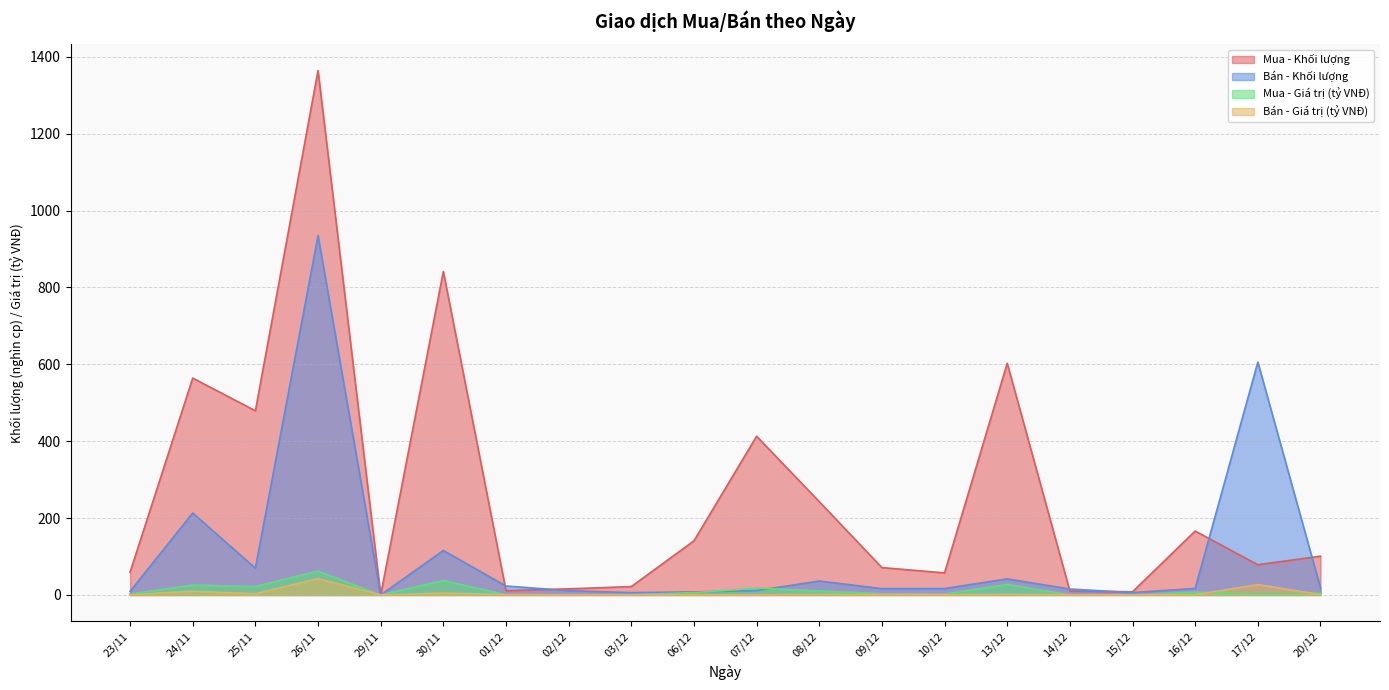

How many lines are shown in the chart?

4